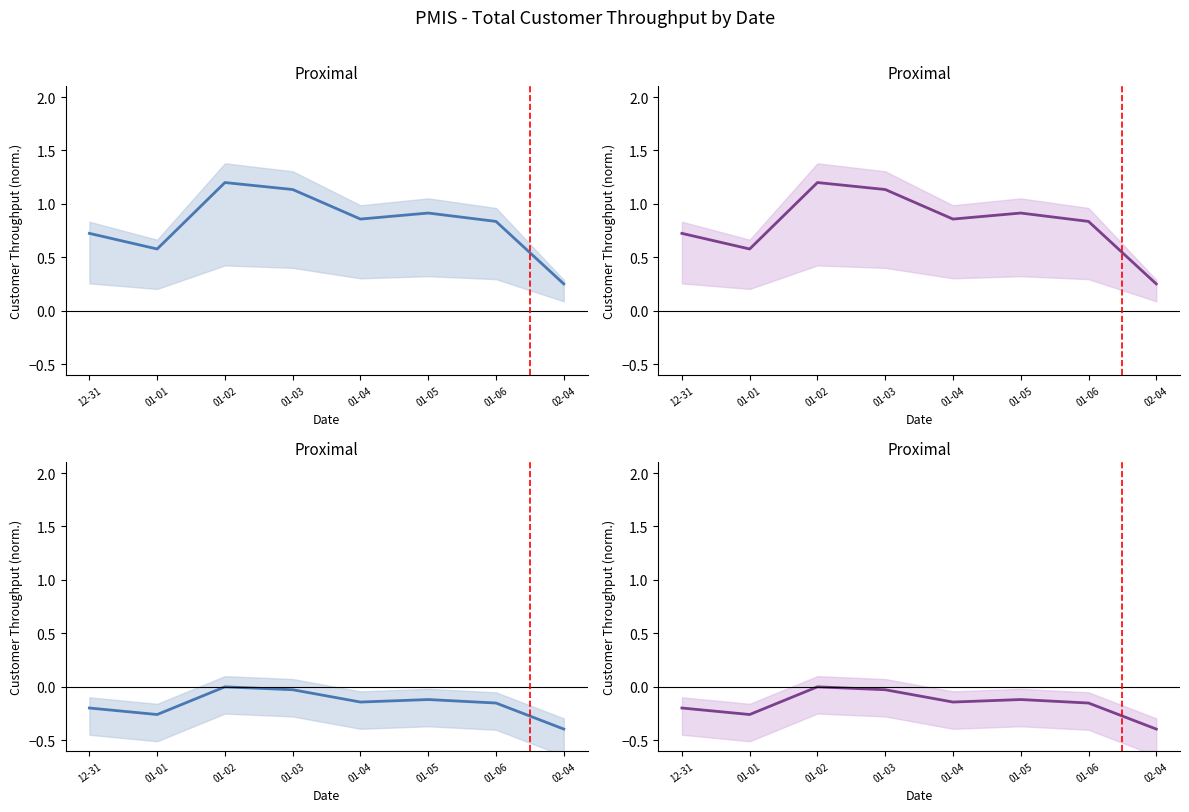

Rank the categories by value from lowest to highest.

02-04, 01-01, 12-31, 01-06, 01-04, 01-05, 01-03, 01-02